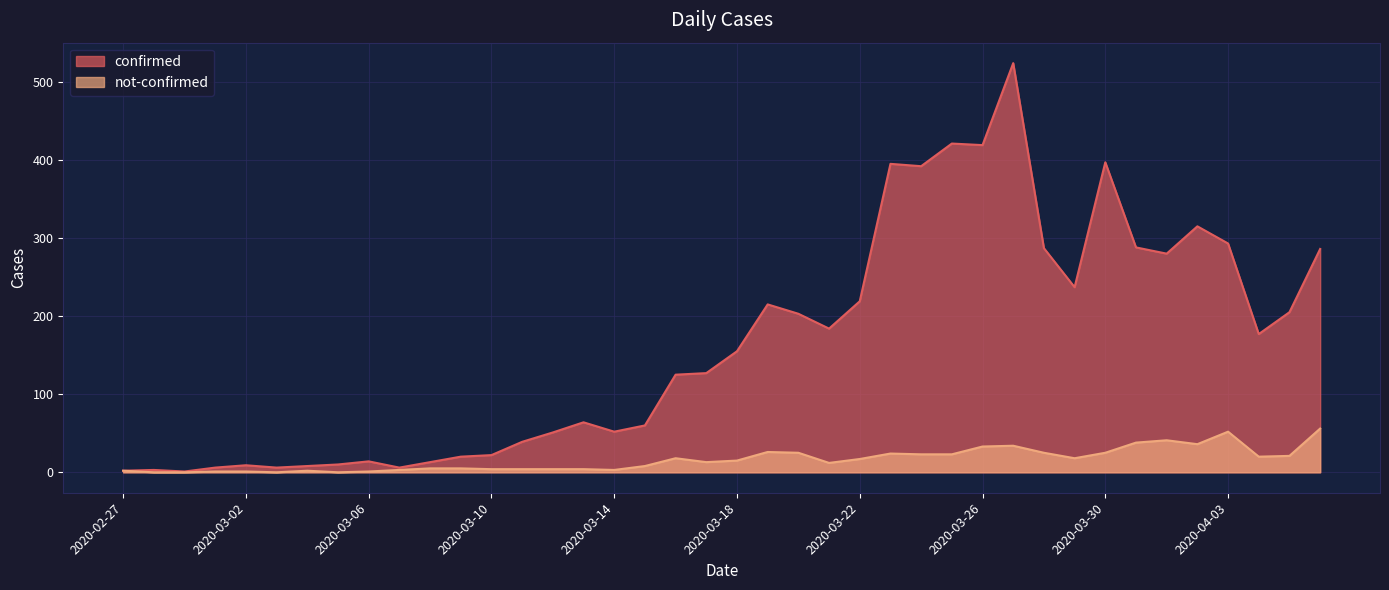

What is the difference between the maximum and minimum values in the not-confirmed series?

56